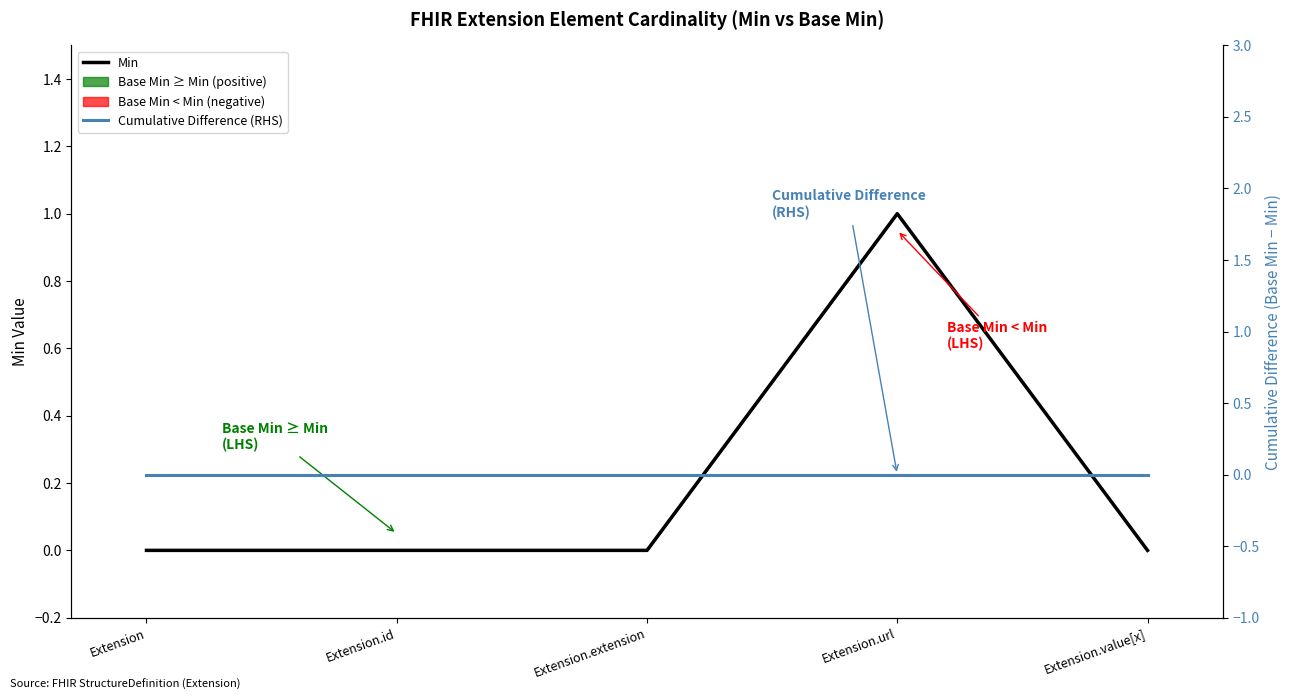

Rank the series by their maximum value, from highest to lowest.

Min, Cumulative Difference (RHS)